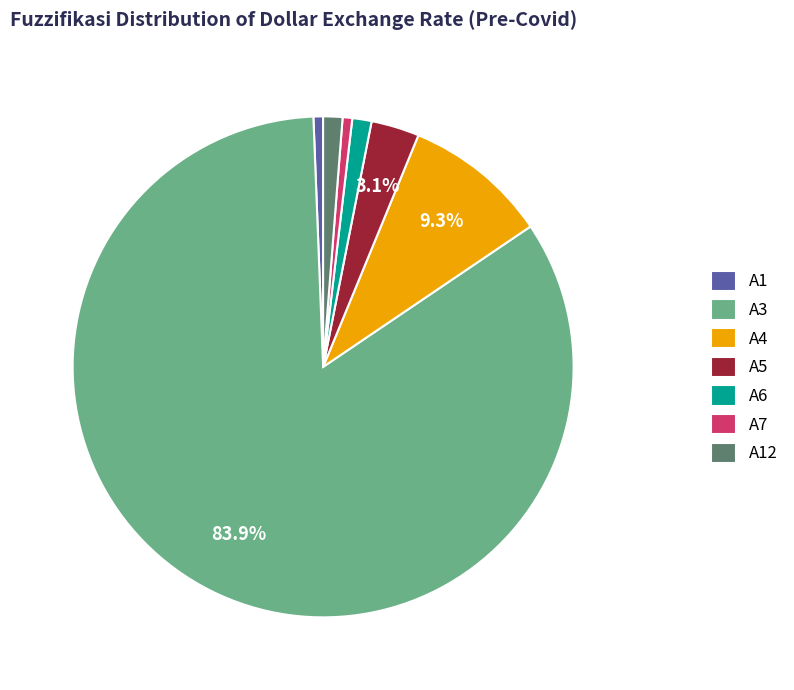

Is the sum of A4 and A6 greater than half?

No